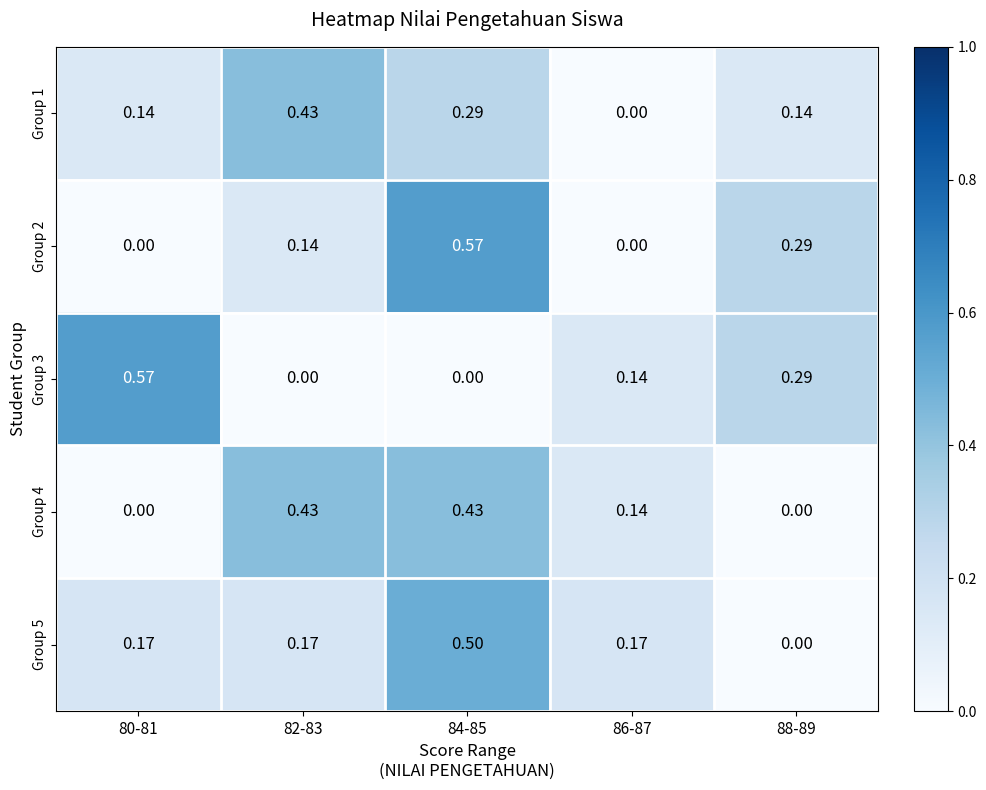

Is the value of Group 4 at 80-81 greater than the value of Group 2 at 84-85?

No